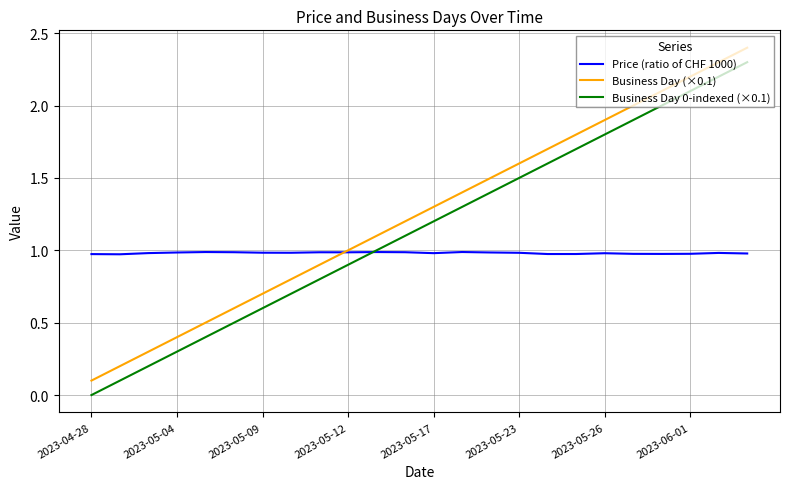

What is the difference between the maximum and minimum values in the Business Day (×0.1) series?

2.3